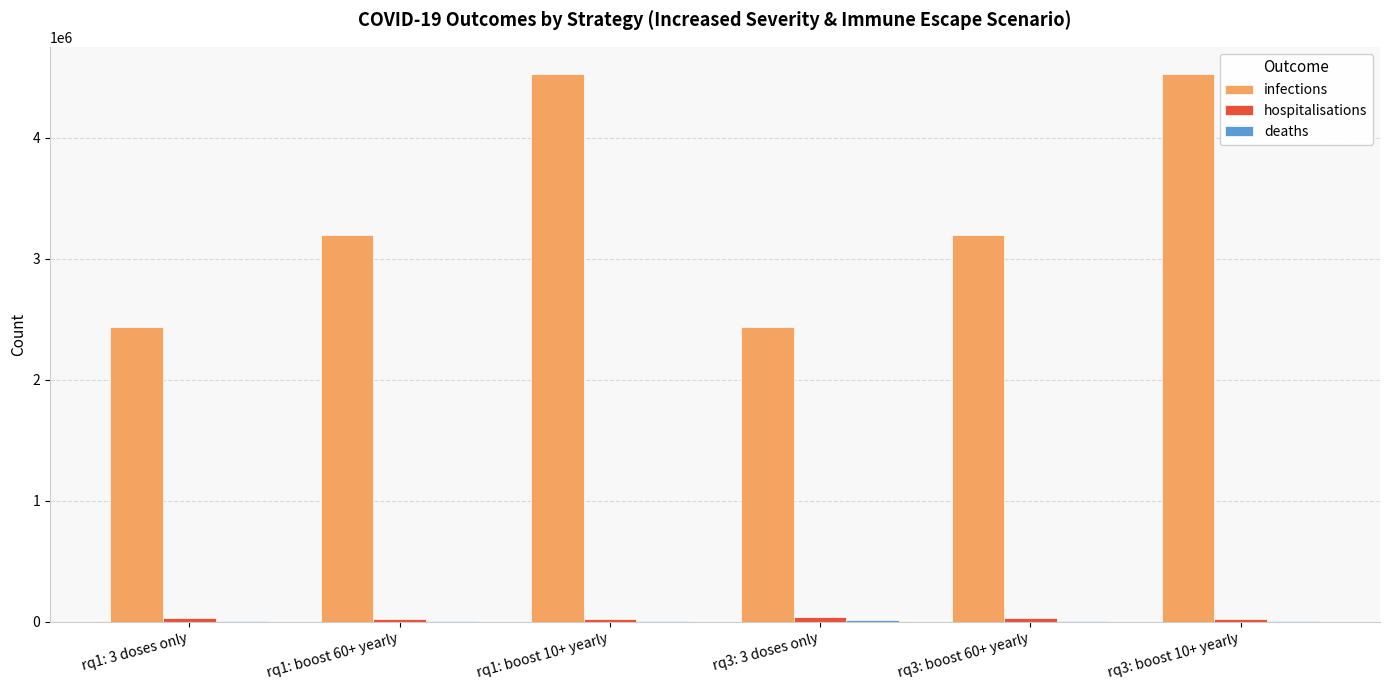

Which series has the largest total across all categories?

infections